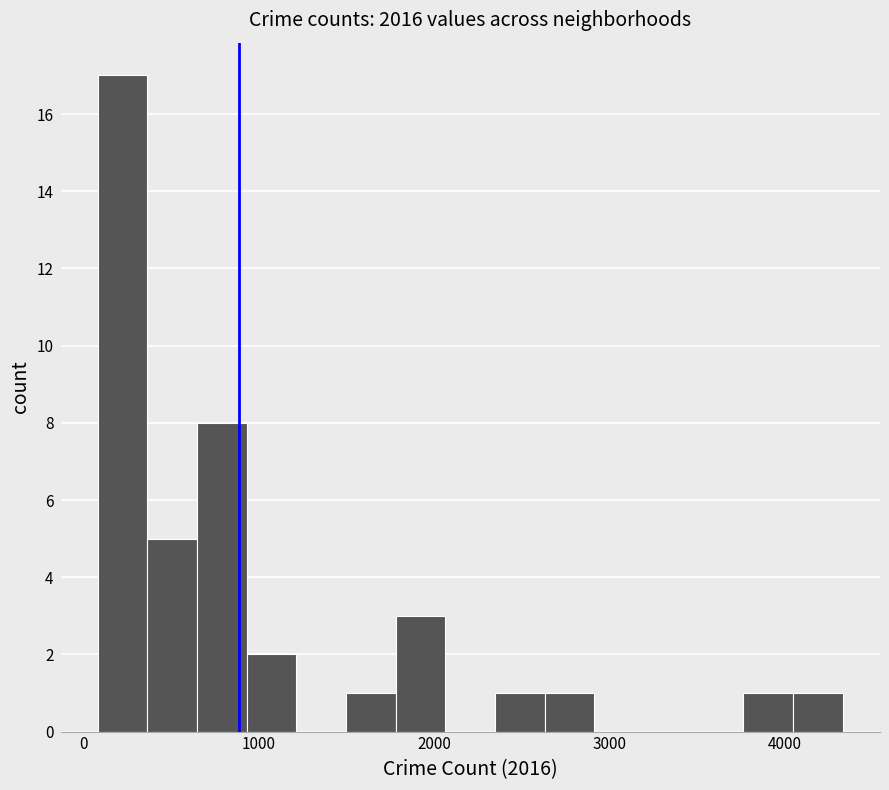

Around what value on the x-axis is the tallest bar? Give the approximate position of its centre, as read against the axis.

200